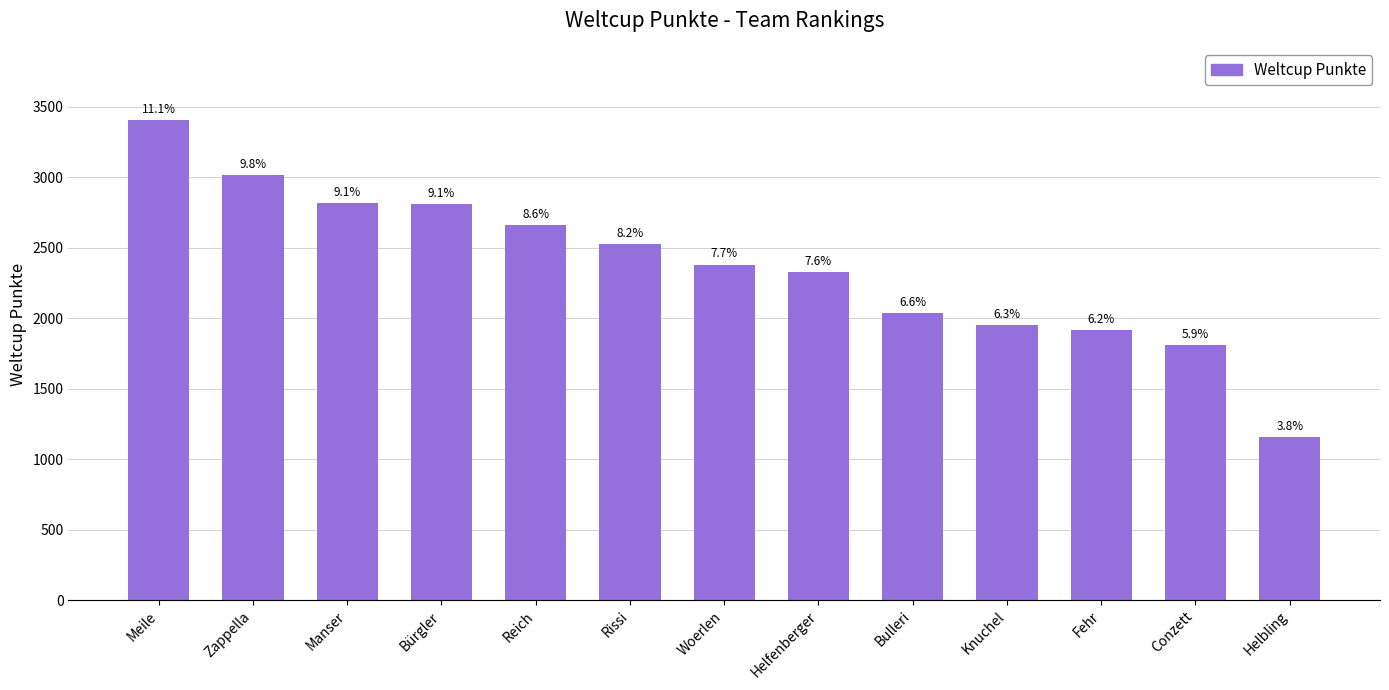

Rank the categories by value from highest to lowest.

Meile, Zappella, Manser, Bürgler, Reich, Rissi, Woerlen, Helfenberger, Bulleri, Knuchel, Fehr, Conzett, Helbling